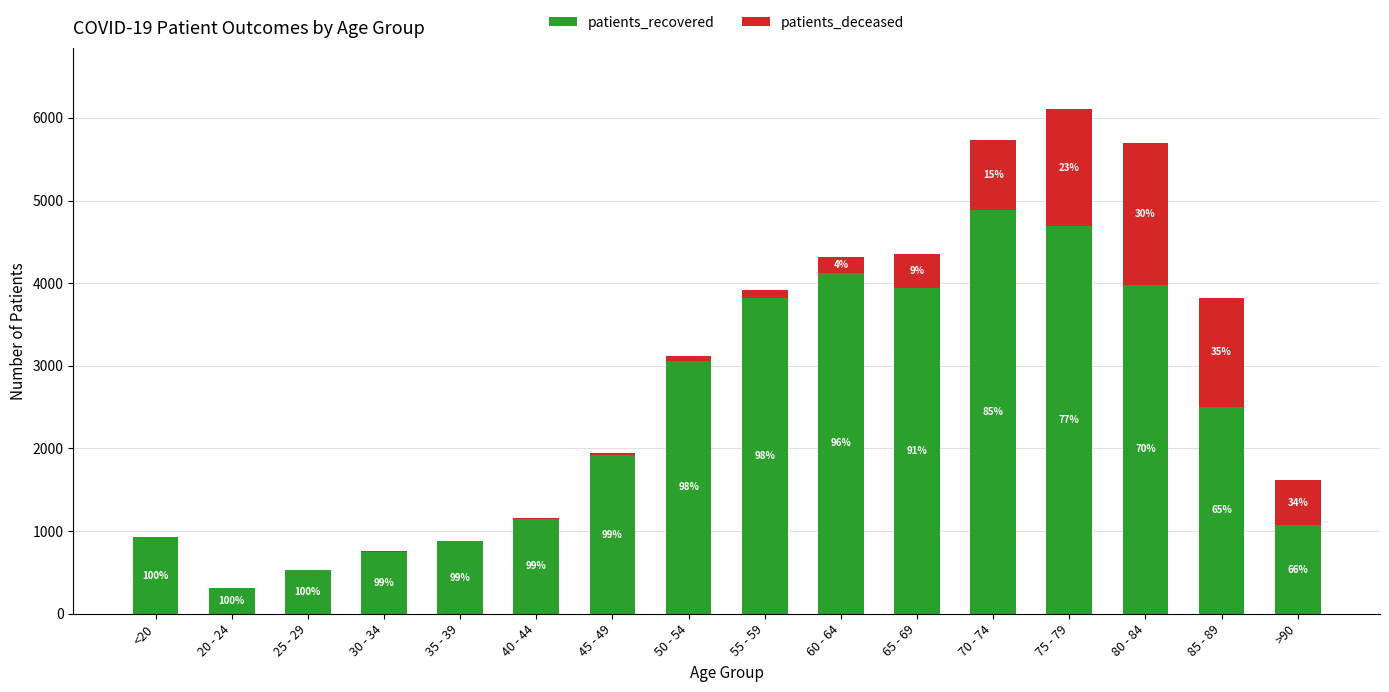

What position from the left is 60 - 64?

10